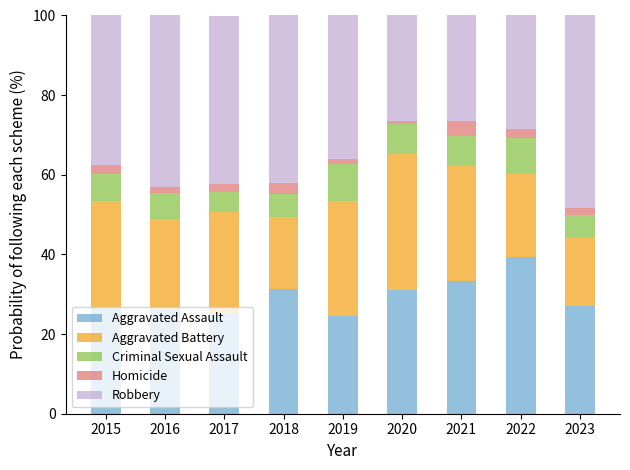

At which label does Aggravated Assault reach its peak?

2022